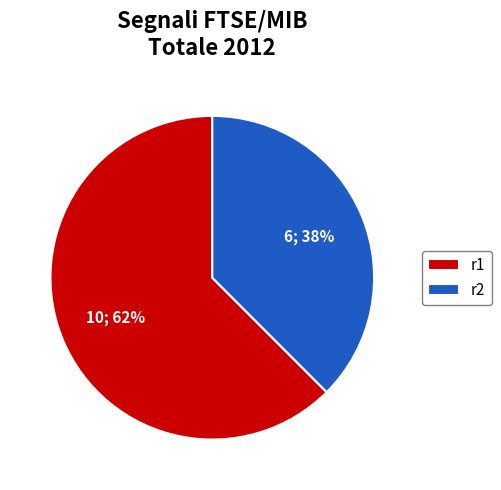

Is it true that r2 is 38% of the pie?

True